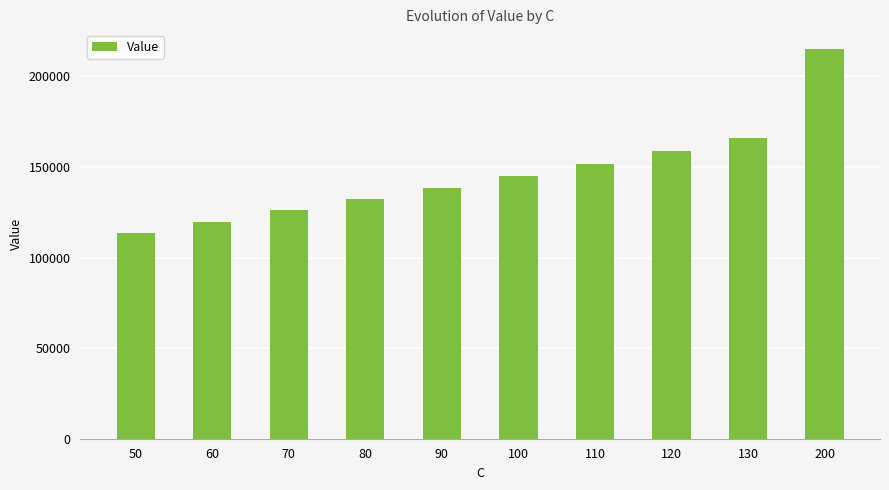

How many bars are there in total?

10